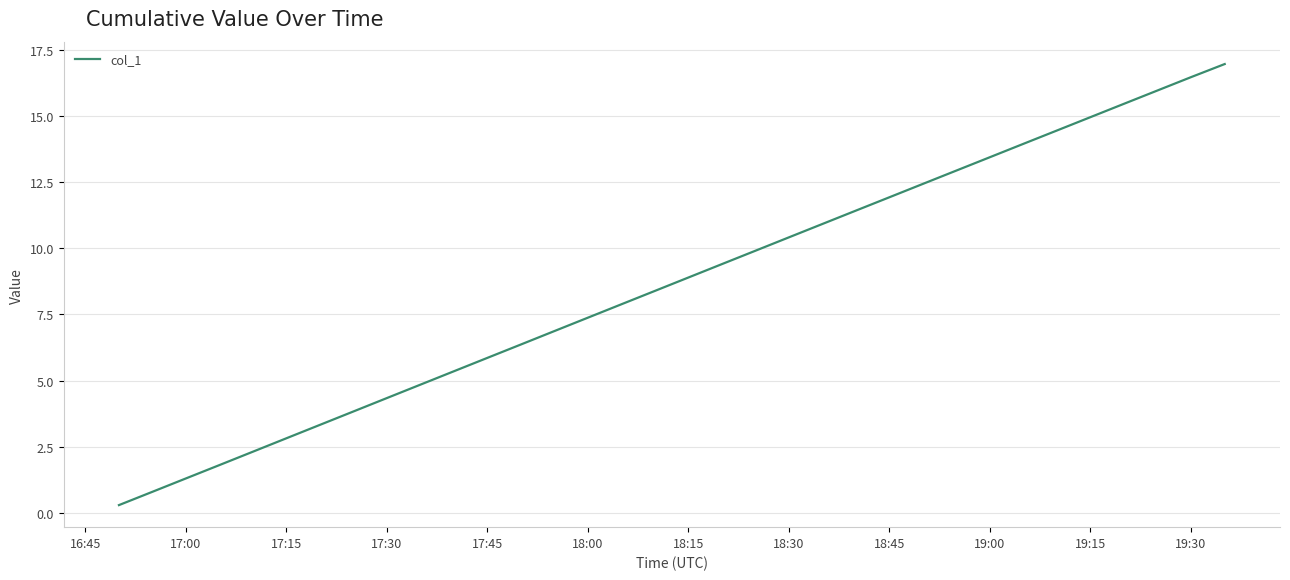

What is the maximum value shown in the chart?

17.0